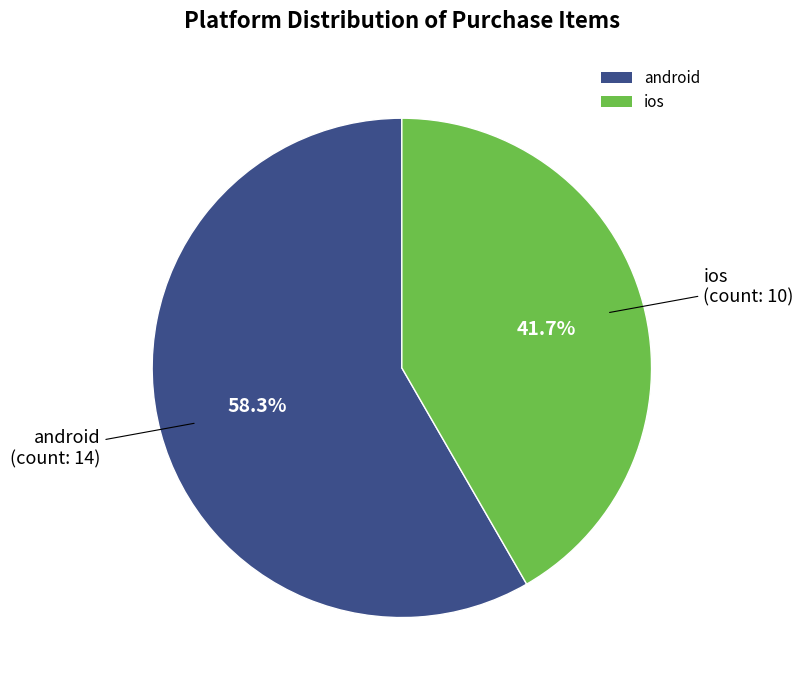

How many segments does this pie chart have?

2